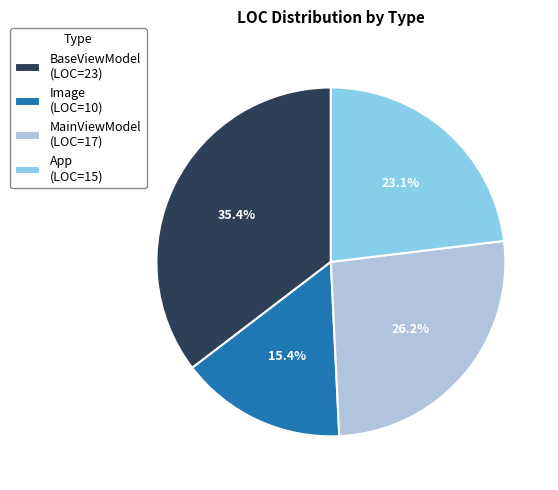

How many slices are in this pie chart?

4